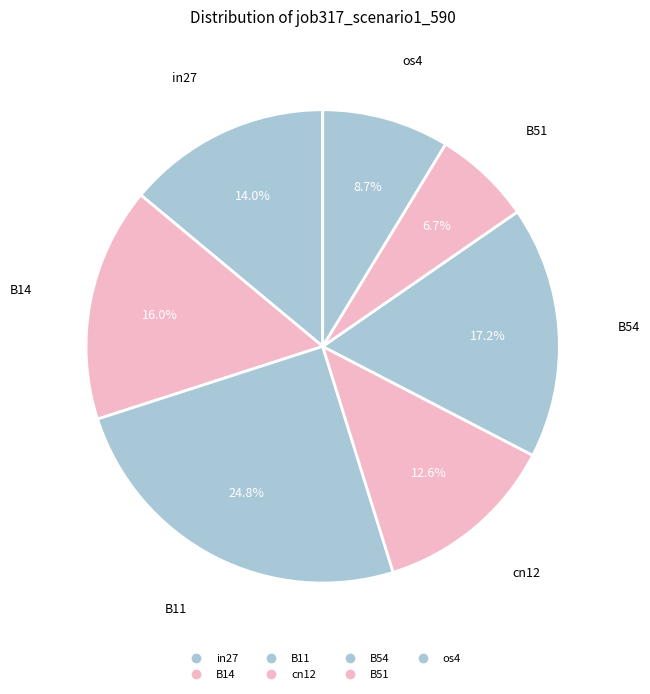

What is the change in value from cn12 to B54?

+0.2